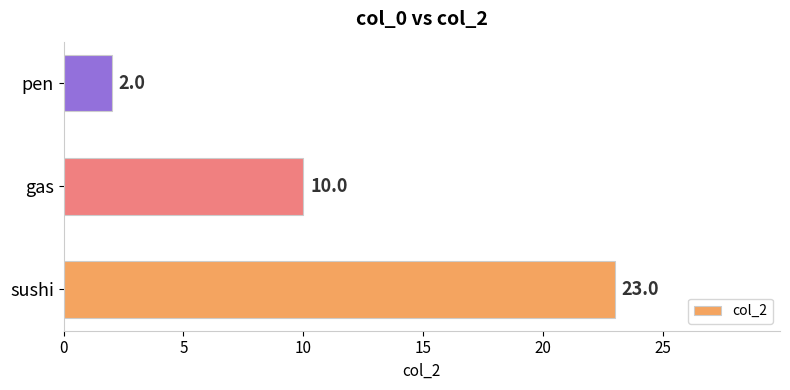

What is the average value?

12